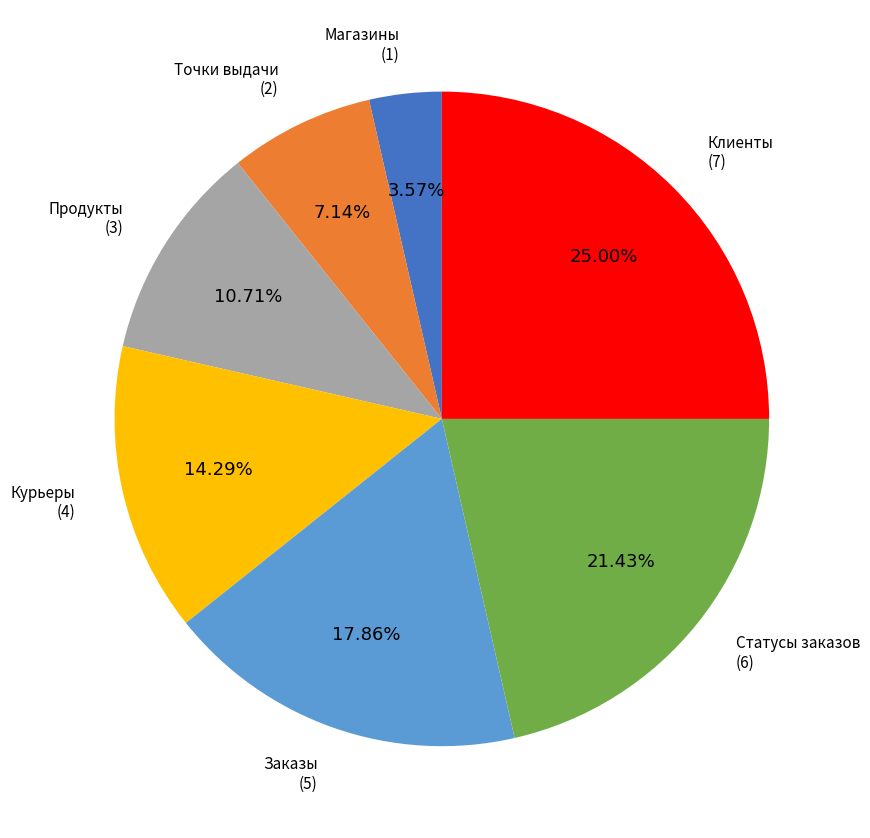

Does any single category account for the majority?

No